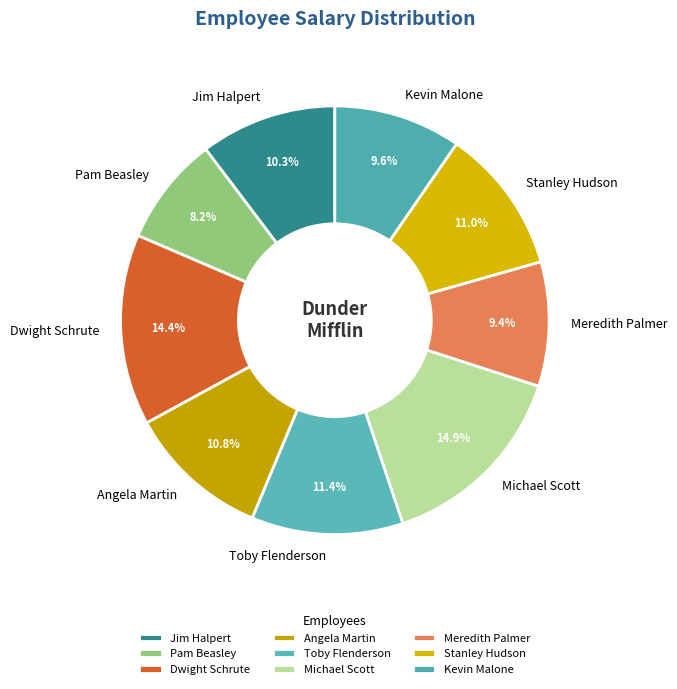

What portion of the pie excludes Michael Scott?

85.1%